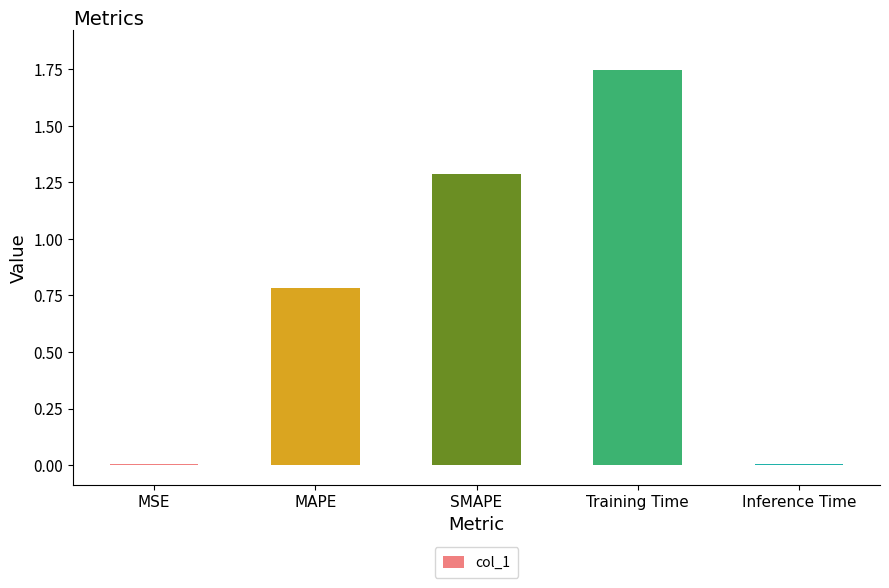

Approximately how many times larger is the value at SMAPE compared to Training Time?

0.7